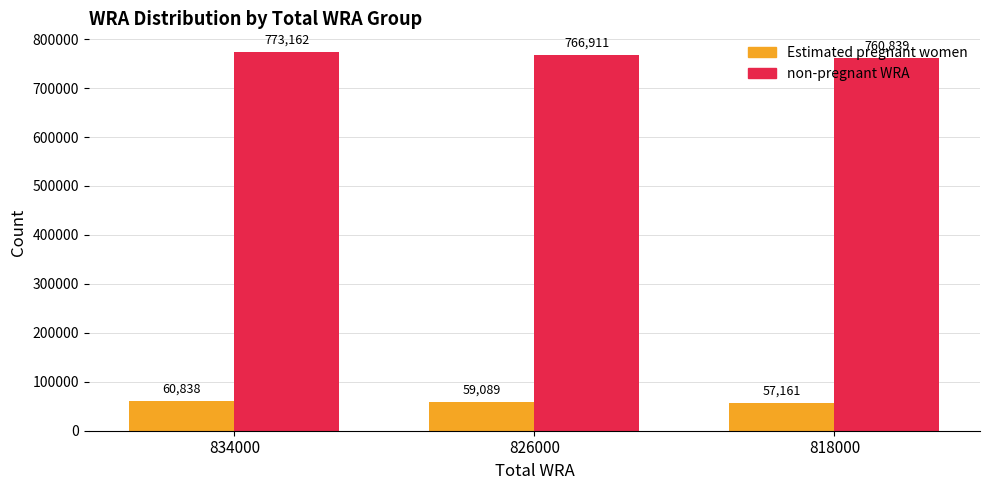

Rank the series at 826000 from lowest to highest value.

Estimated pregnant women, non-pregnant WRA